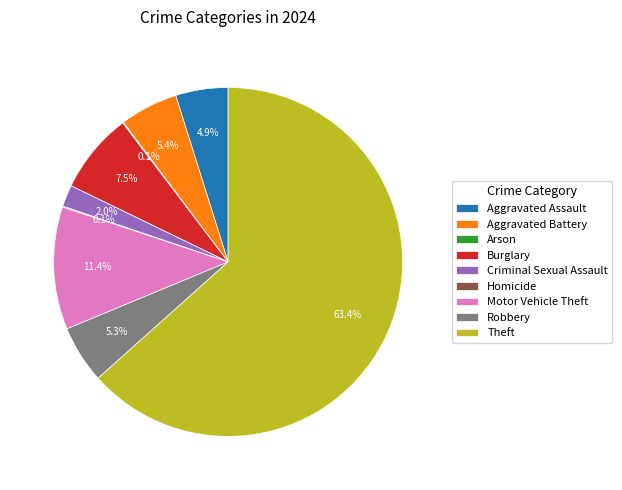

Is there a majority slice in this chart?

Yes